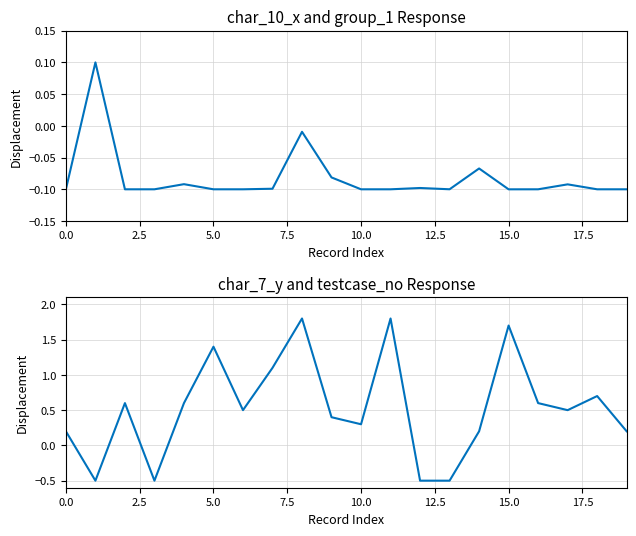

How many values in char_7_y are below zero?

4